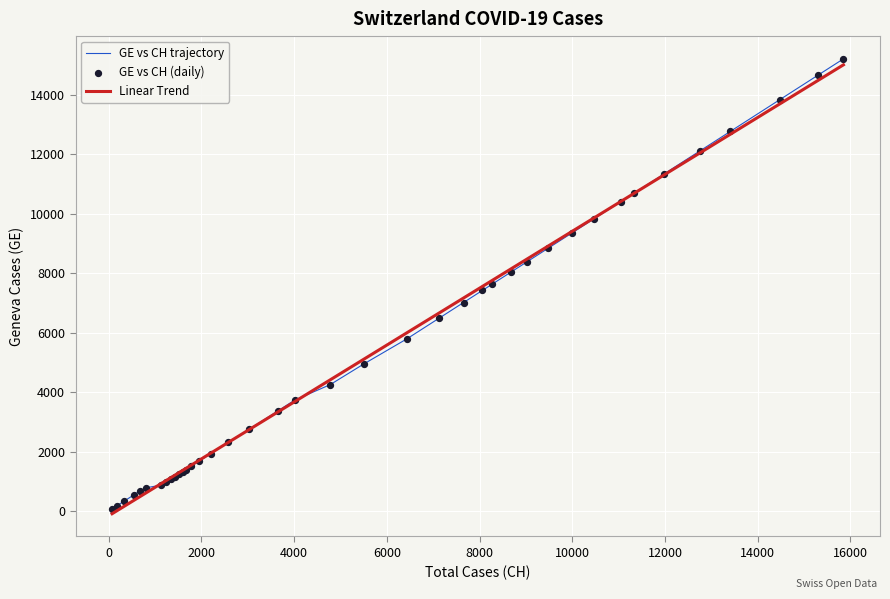

Which series has the widest spread of values?

GE vs CH trajectory